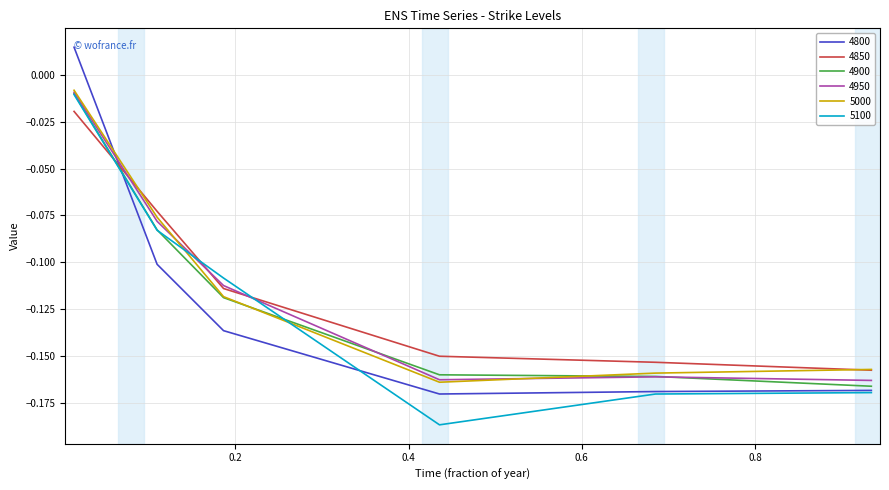

Which series has the largest range (max minus min)?

4800